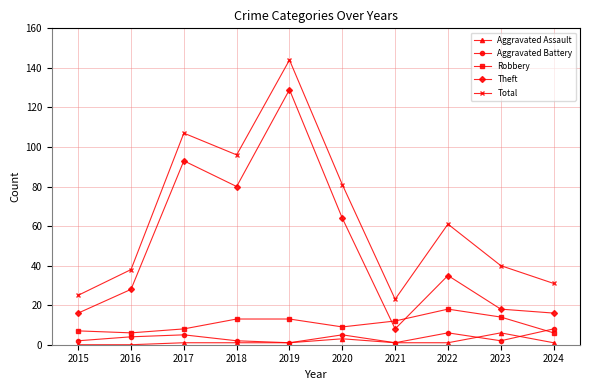

Reading right to left, transcribe all the data shown in this chart.

Aggravated Assault: 1	6	1	1	3	1	1	1	0	0
Aggravated Battery: 8	2	6	1	5	1	2	5	4	2
Robbery: 6	14	18	12	9	13	13	8	6	7
Theft: 16	18	35	8	64	129	80	93	28	16
Total: 31	40	61	23	81	144	96	107	38	25